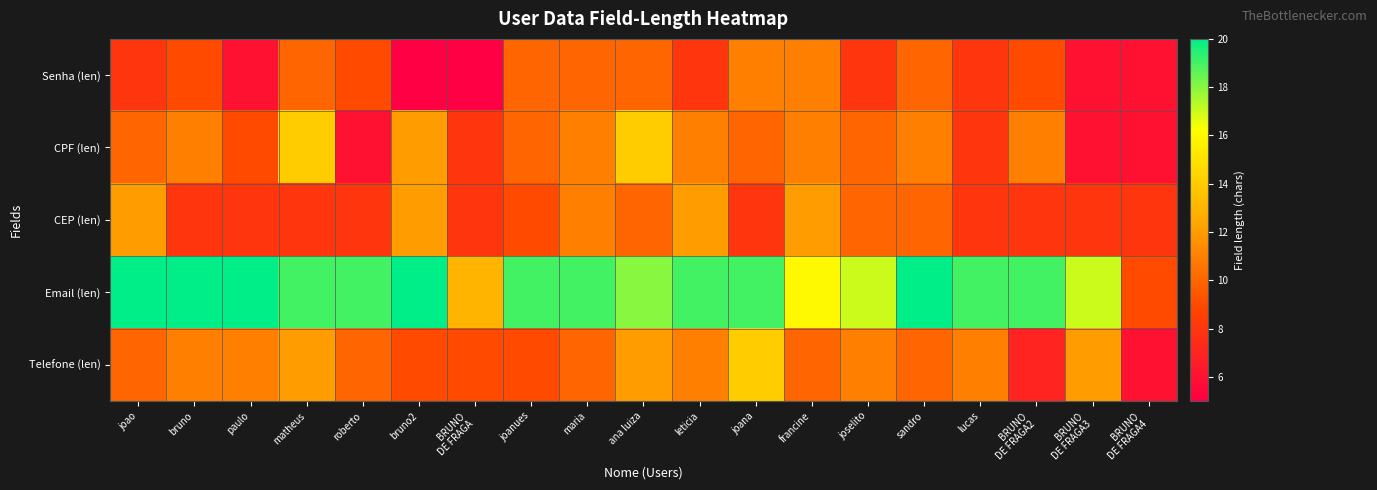

Which label corresponds to the smallest value in the chart?

bruno2